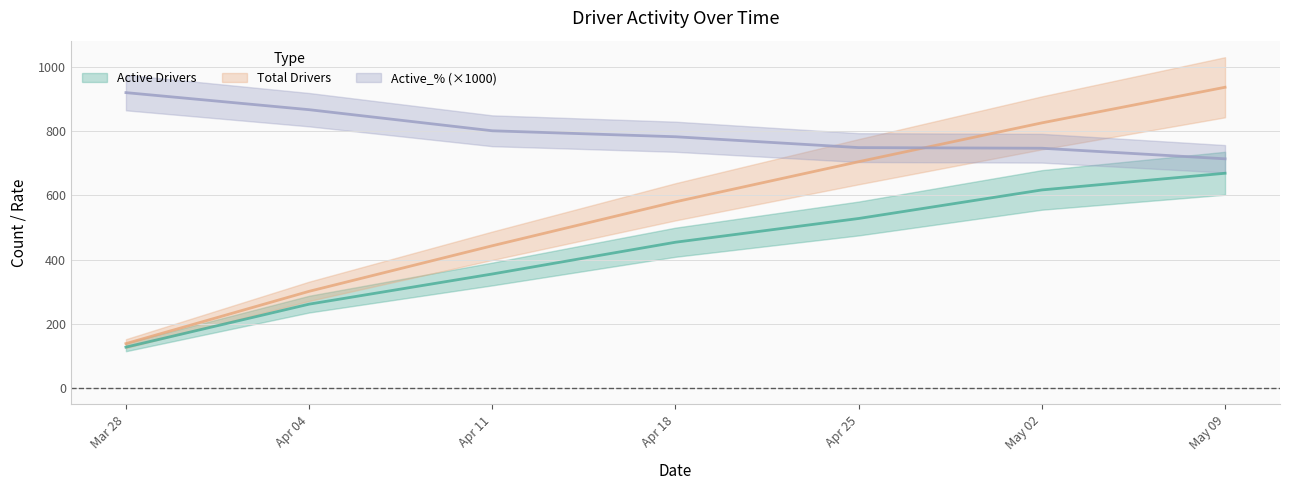

What is the sum of the Active_% values at Apr 18 and Apr 11?

1584.1